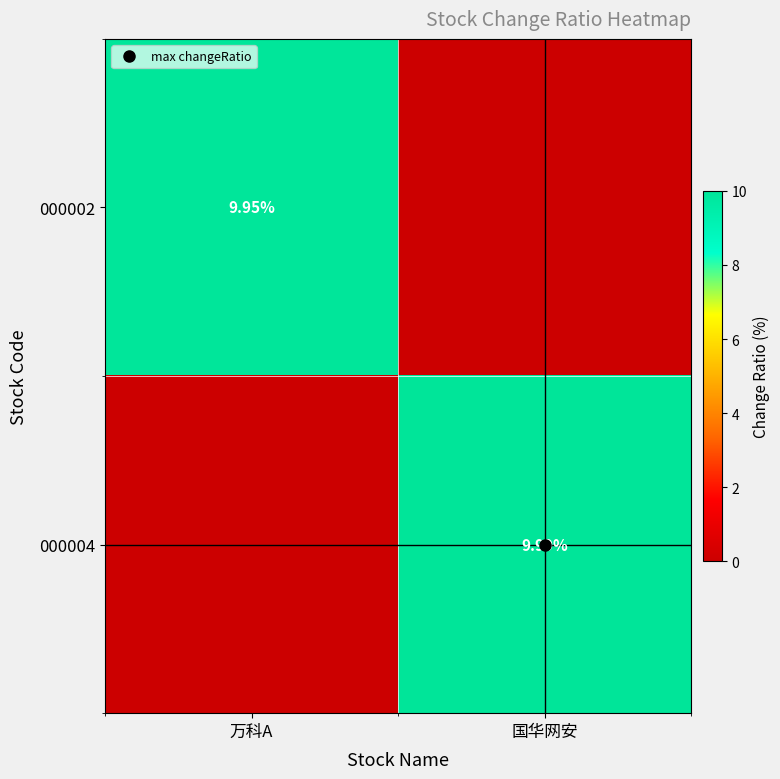

What is the maximum value for 000002?

10.0